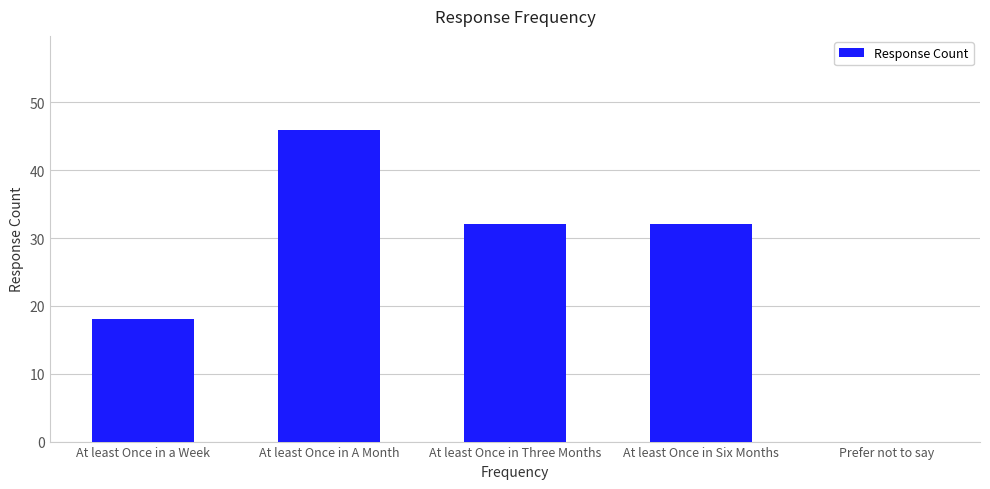

Where is the data nearest to the value 23?

At least Once in a Week